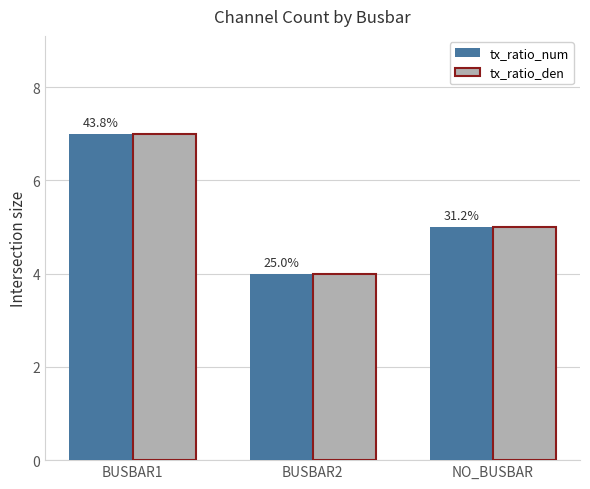

What is the sum of the tx_ratio_num values at NO_BUSBAR and BUSBAR1?

12